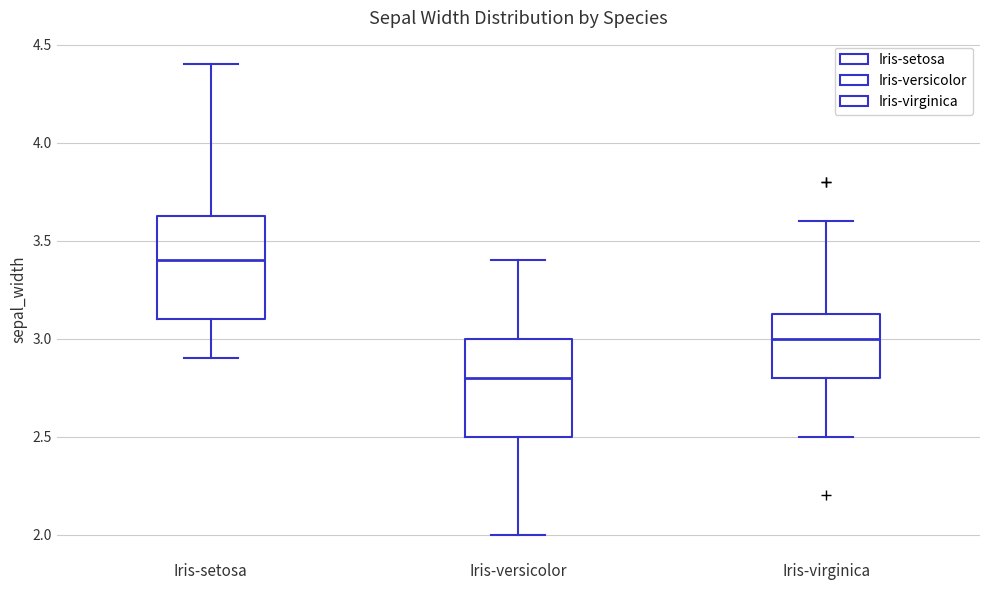

Where does the lower whisker of the box for Iris-versicolor end on the y-axis? The values are not printed on the chart, so give them approximately, as read against the axis.

2.00